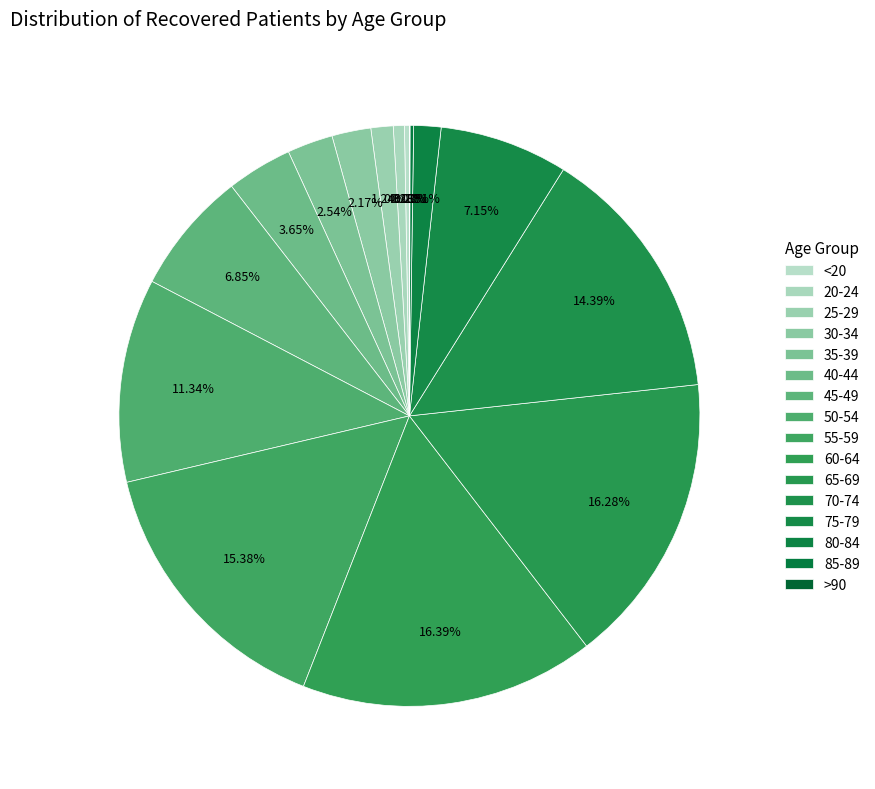

To the nearest percent, what is the difference between the 80-84 and 45-49 slice percentages?

5%